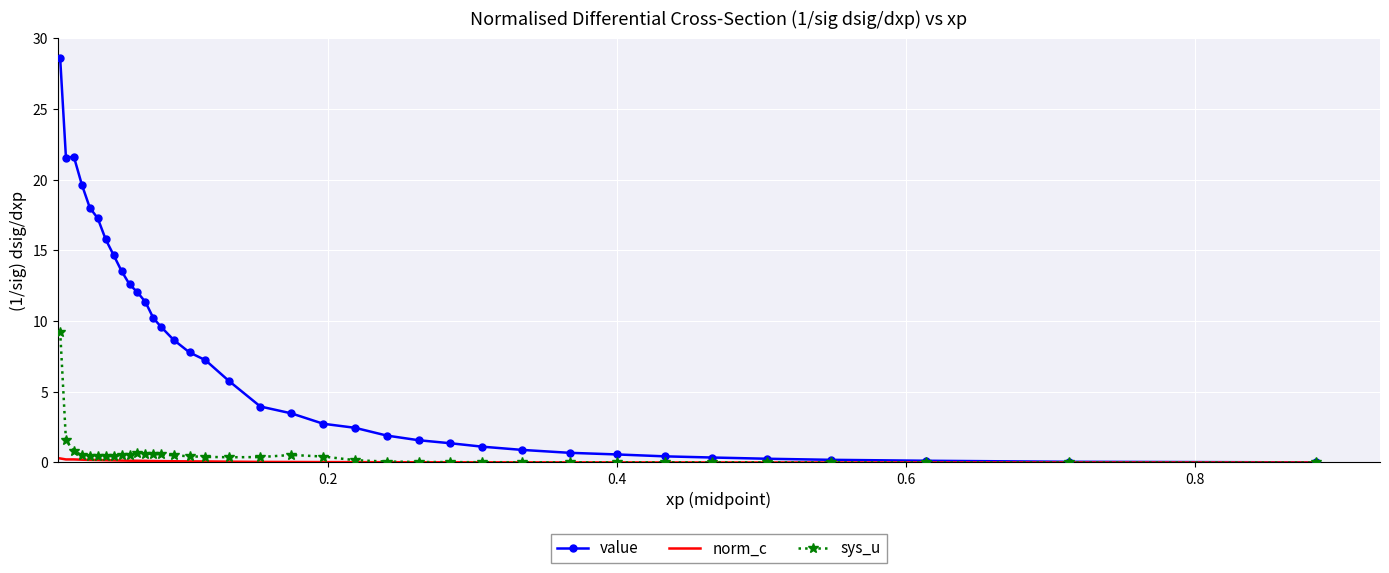

What is the maximum value for sys_u?

9.3